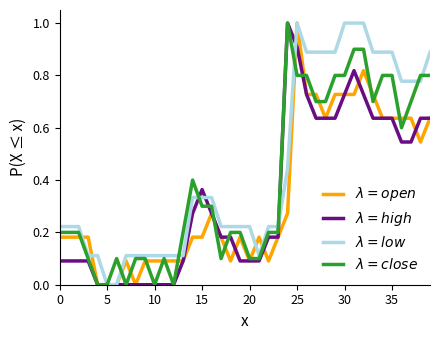

True or false: $\lambda=low$ and $\lambda=close$ intersect in this chart.

True